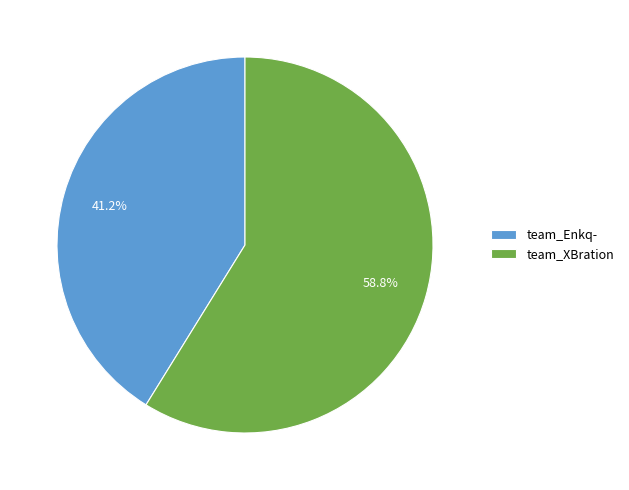

Is it true that team_Enkq- is 29% of the pie?

False